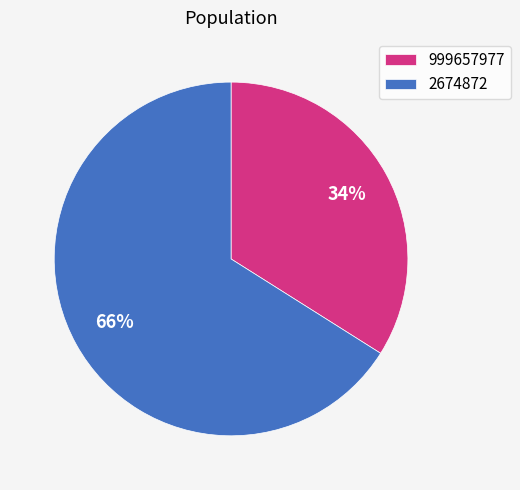

What percentage is the 999657977 slice, to the nearest percent?

34%